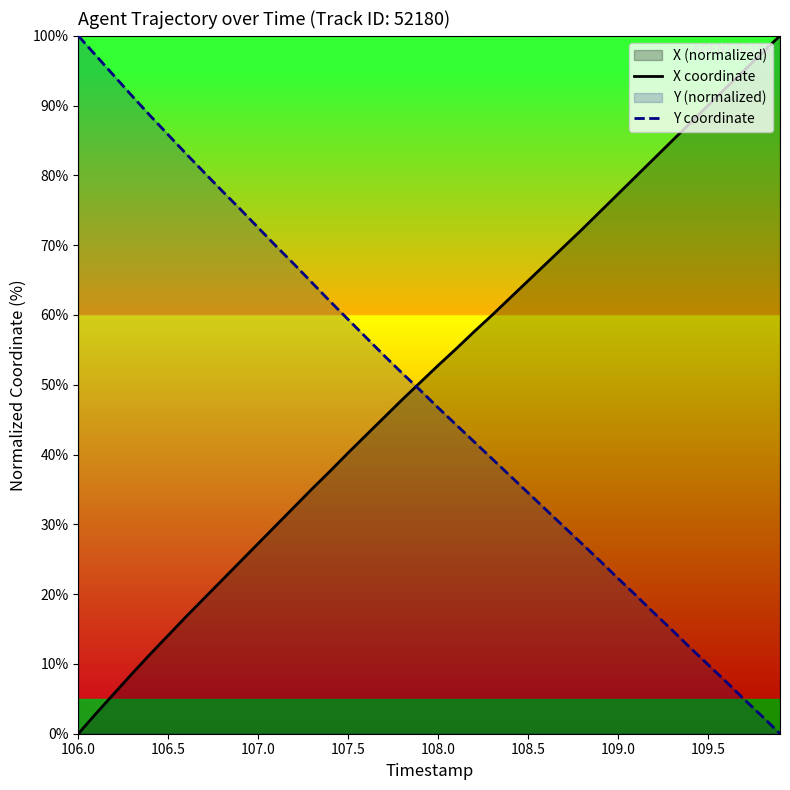

How many values in the X coordinate series exceed 52?

20